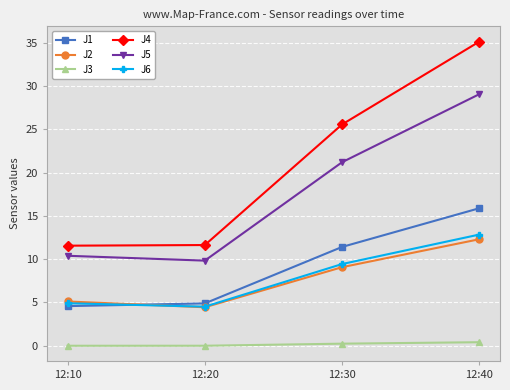

What is the spread (max minus min) of values at 12:10?

11.6